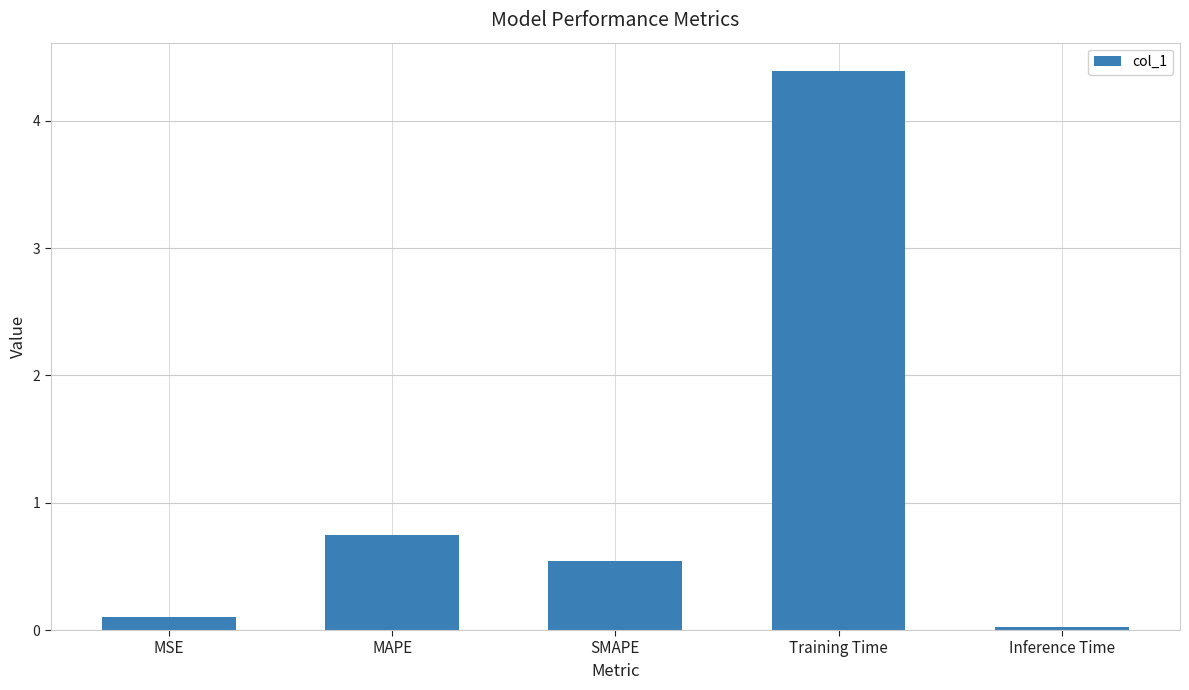

At which label is the value closest to 2?

MAPE